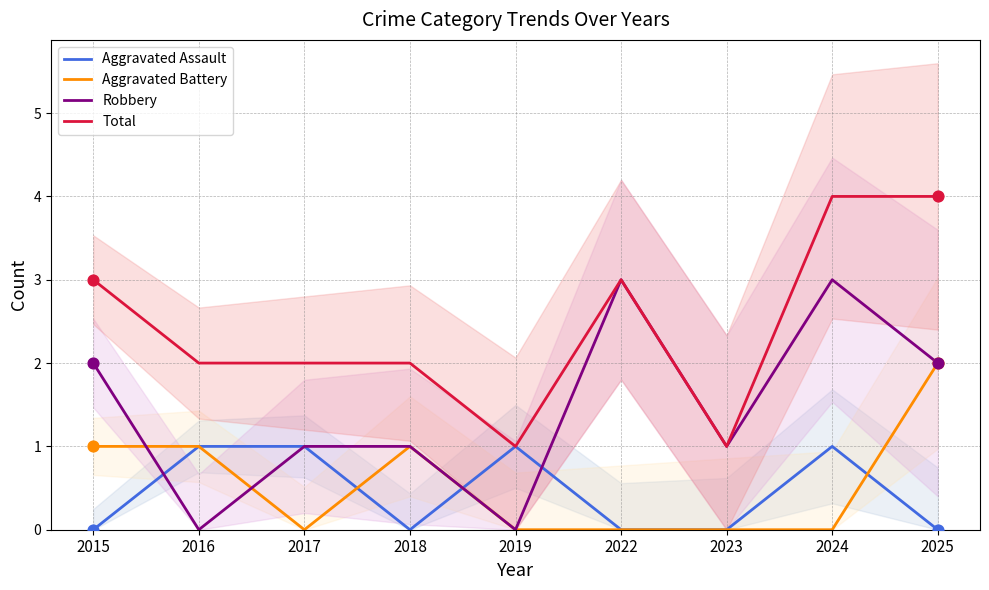

Which series has the largest total across all categories?

Total